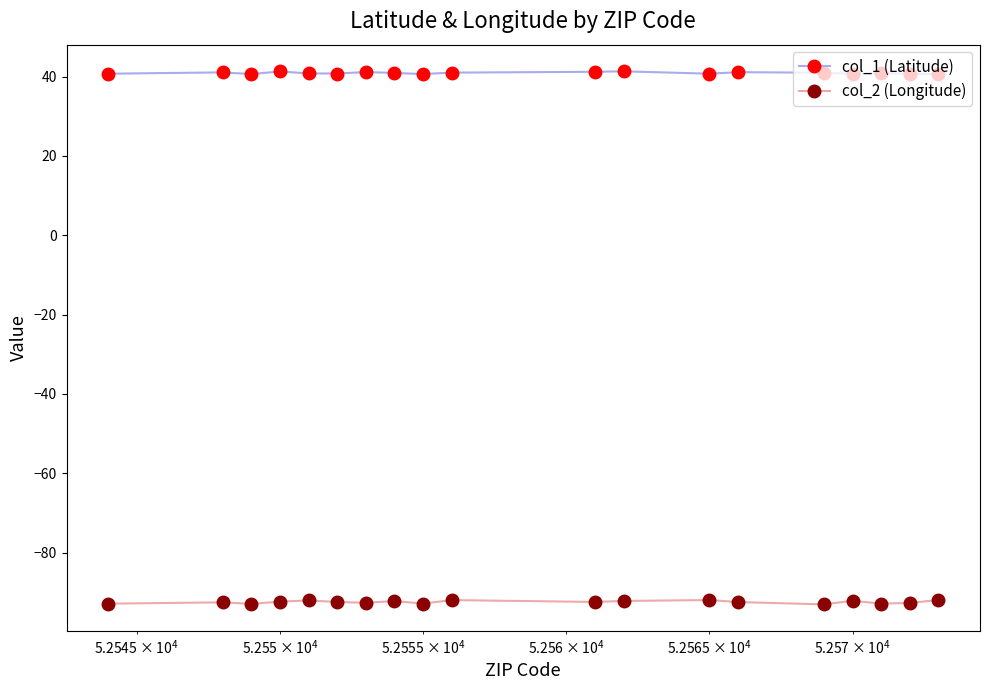

True or false: col_1 (Latitude) and col_2 (Longitude) intersect in this chart.

False